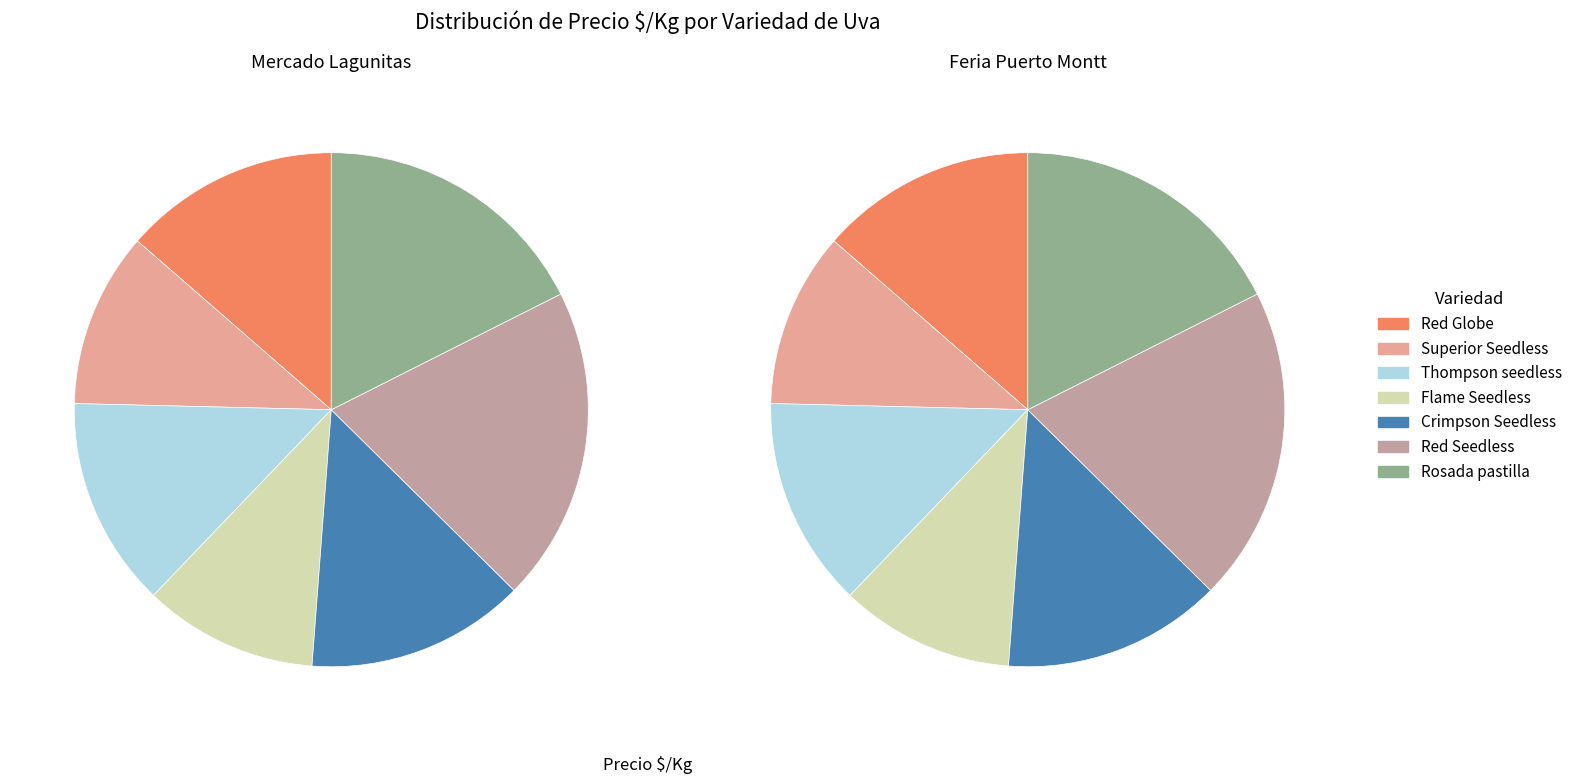

Is there any slice that represents more than half of the pie?

No